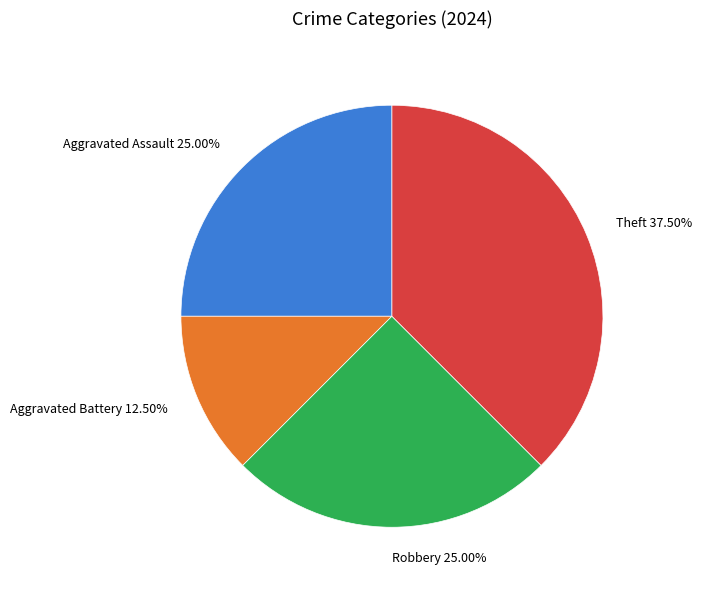

To the nearest percent, what percentage of the pie is Aggravated Assault?

25%